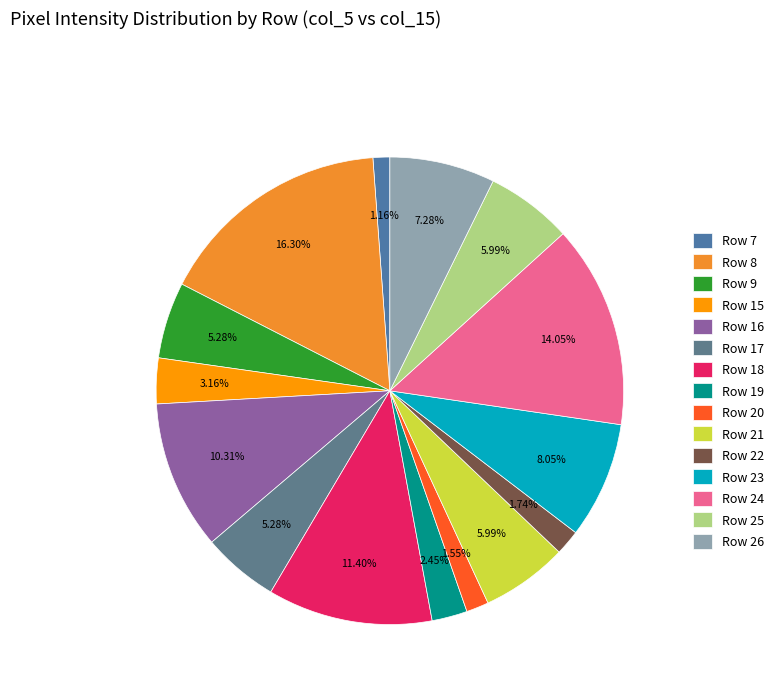

Is there any slice that represents more than half of the pie?

No